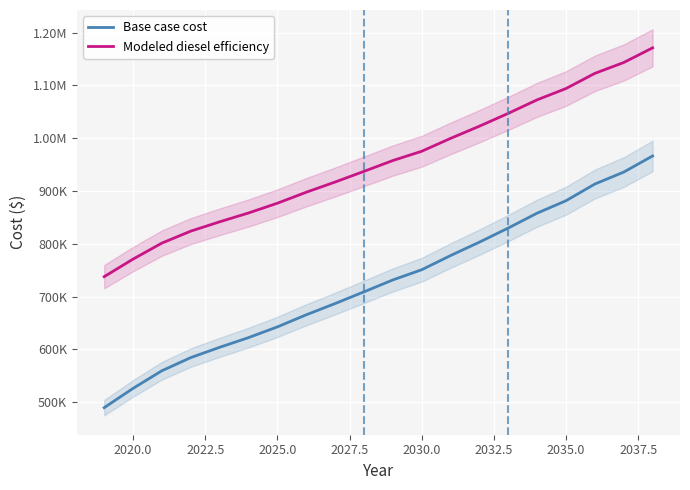

How many values in the Base case cost series exceed 731498?

10